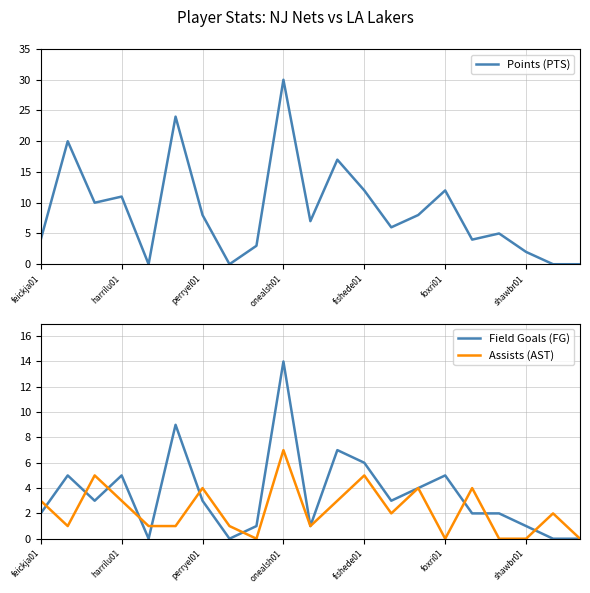

What is the difference between the maximum and minimum values in the Assists (AST) series?

7